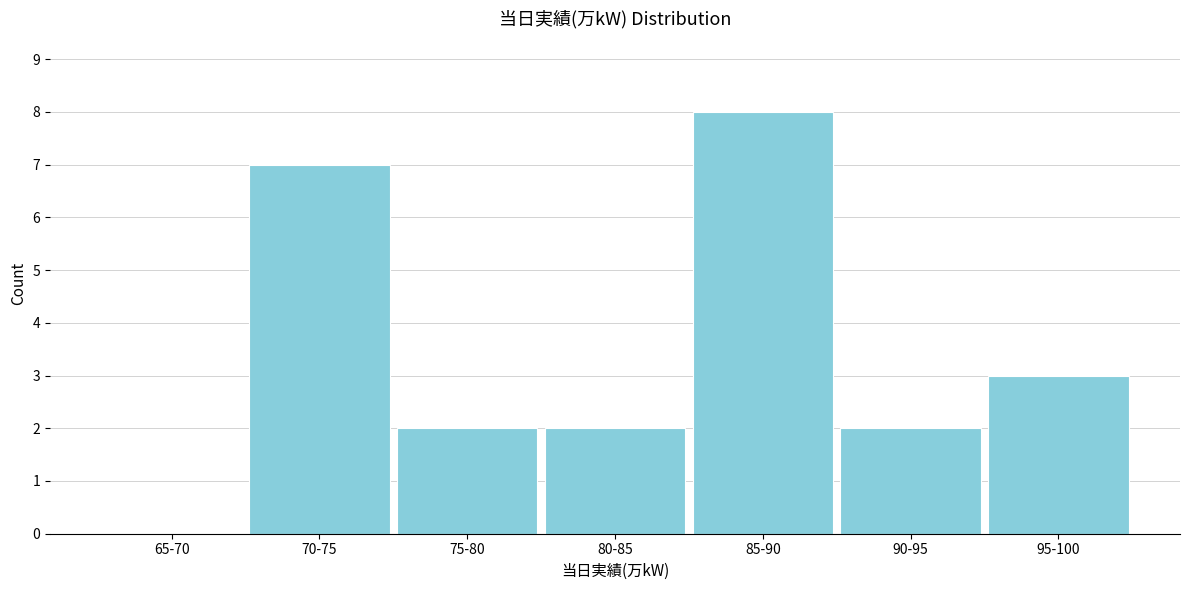

Reading left to right, what are all the values shown in this chart?

65-70=0	70-75=7	75-80=2	80-85=2	85-90=8	90-95=2	95-100=3